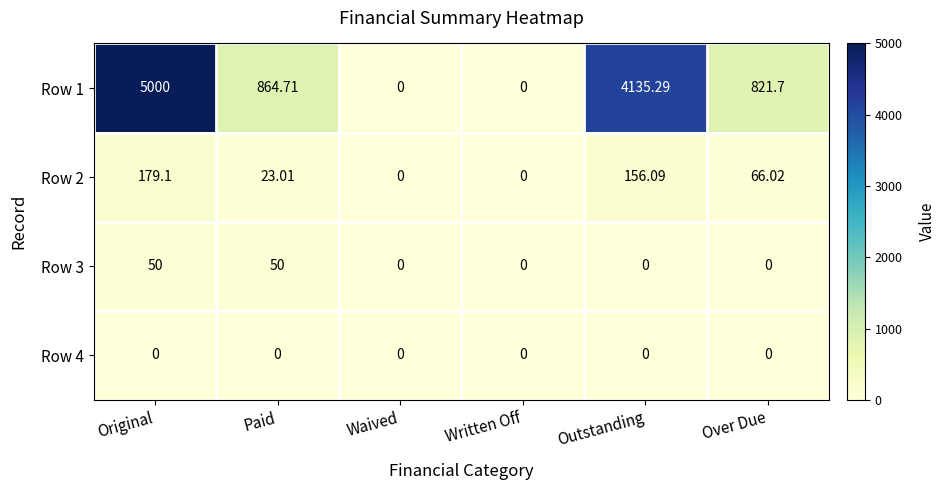

At which category is the sum across all series the highest?

Original